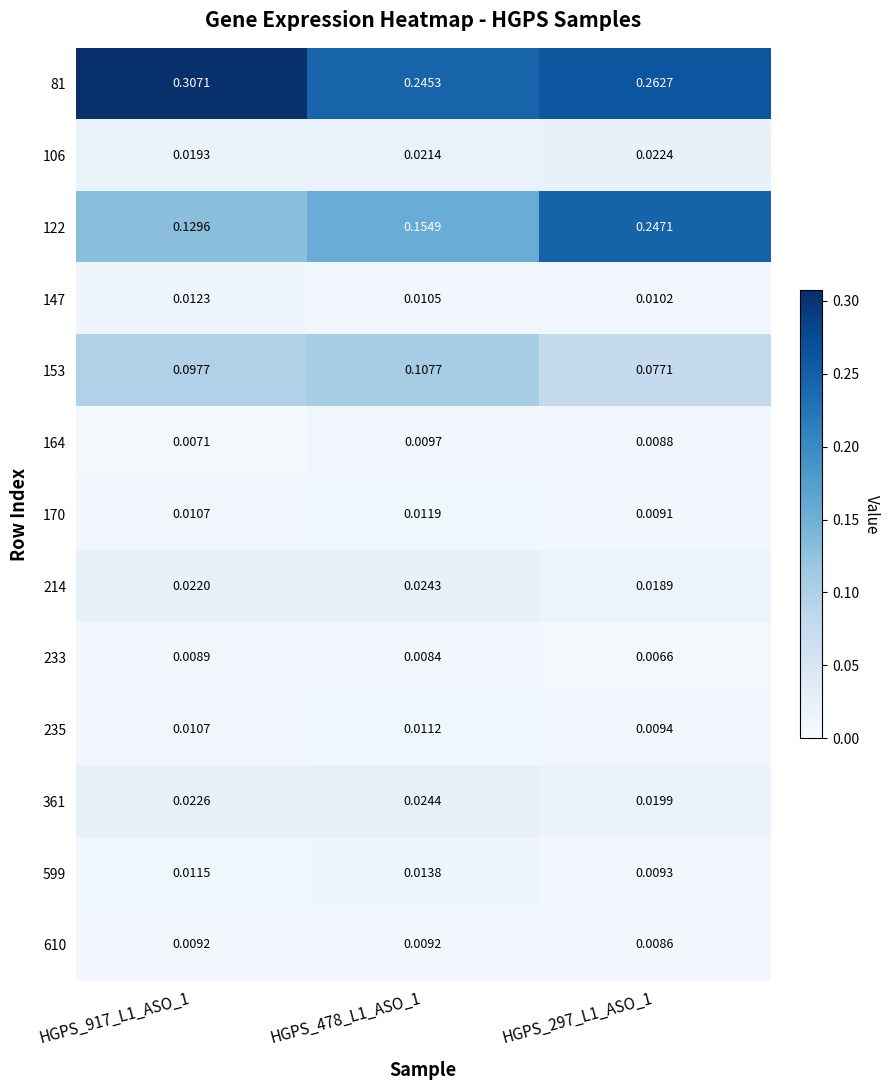

Is the value of 122 at HGPS_917_L1_ASO_1 greater than the value of 610 at HGPS_917_L1_ASO_1?

Yes